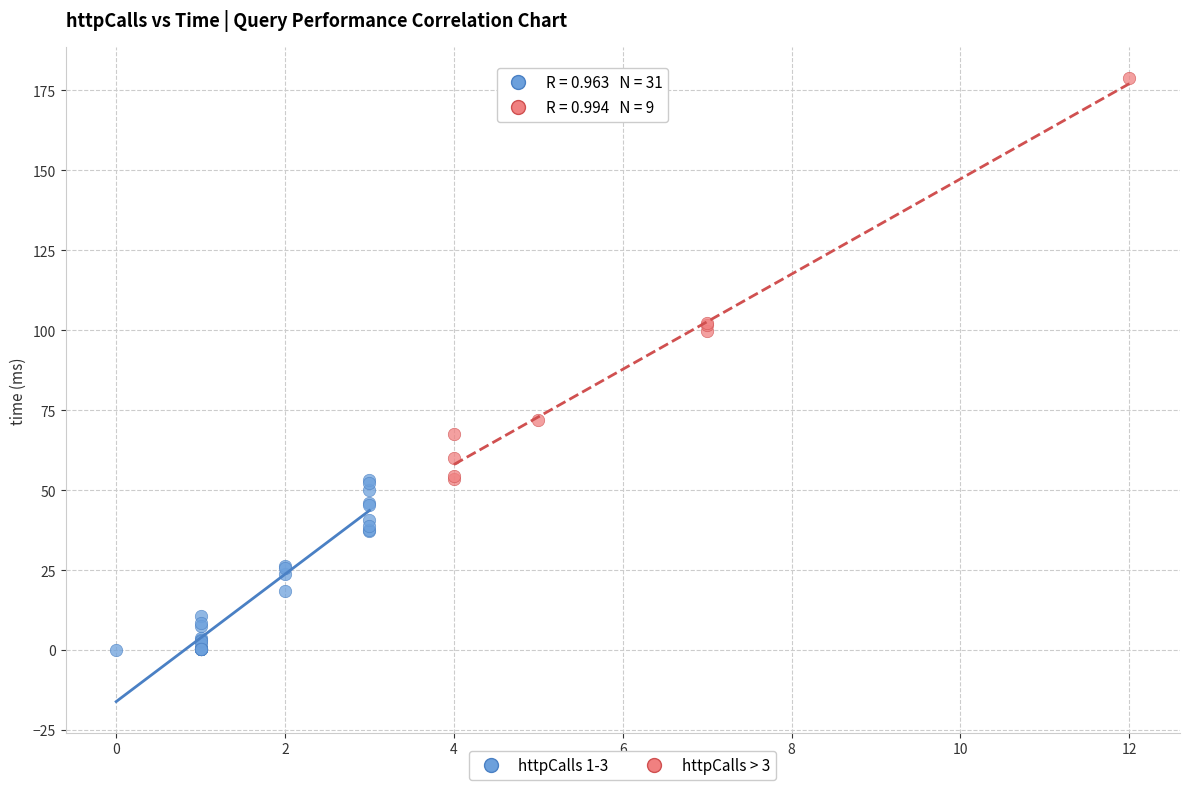

What are all the series names shown in the legend?

httpCalls 1-3, httpCalls > 3